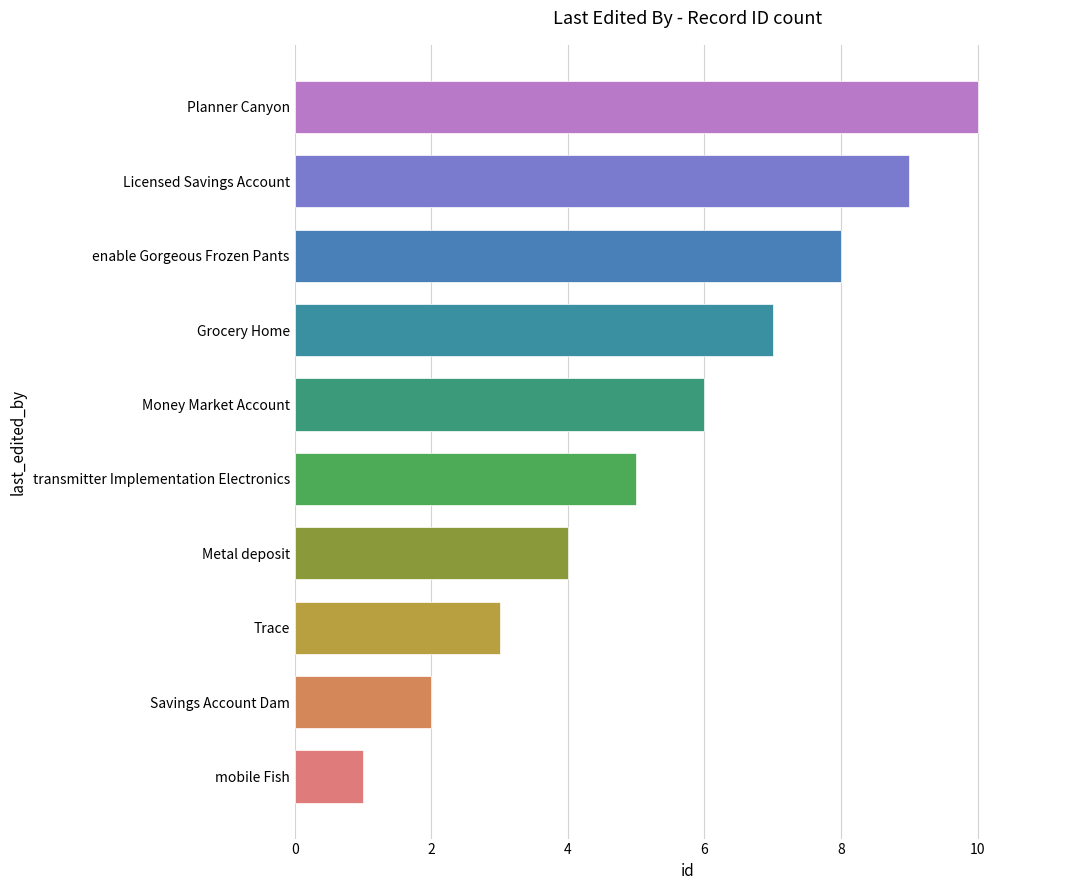

What is the difference between the second highest and minimum values?

8